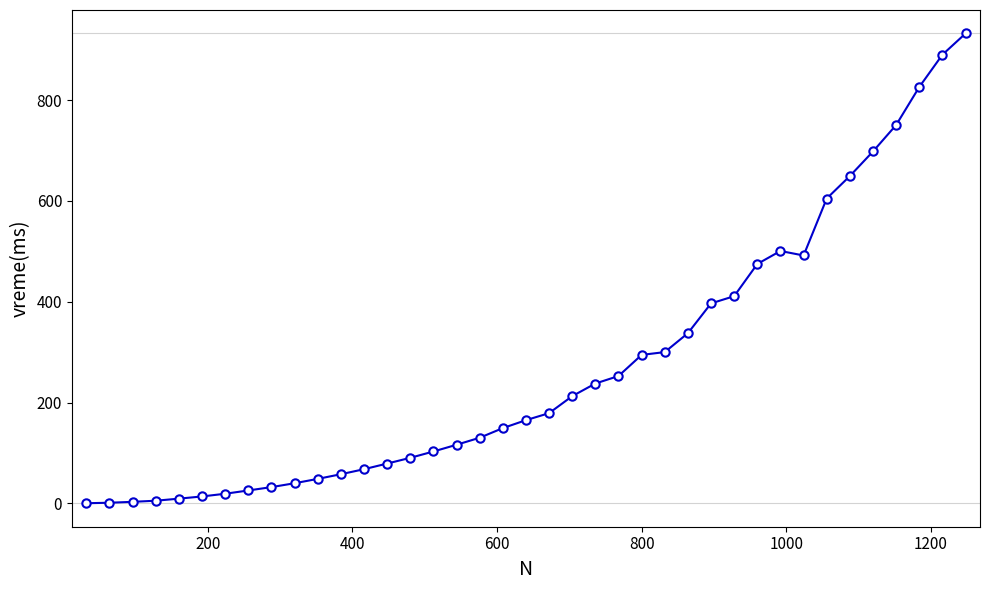

True or false: there are more than 0 points higher than both neighbors.

True